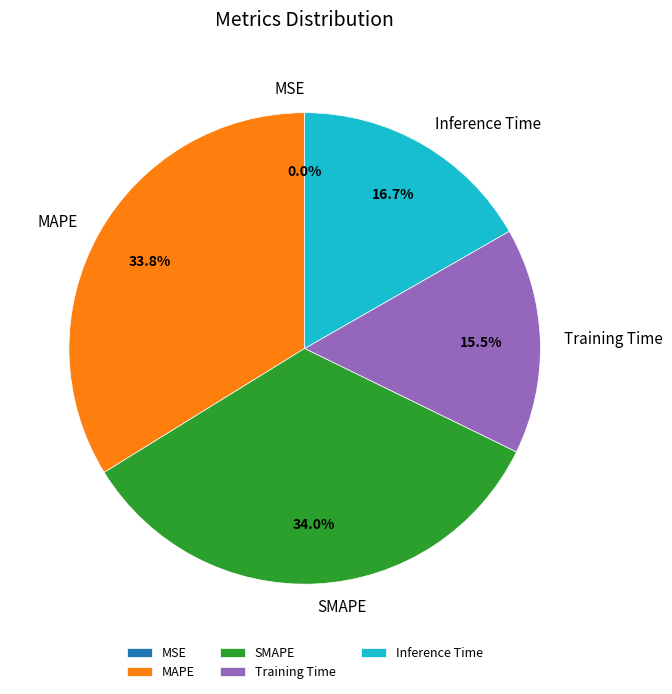

Combined, do Training Time and MAPE account for over 50%?

No